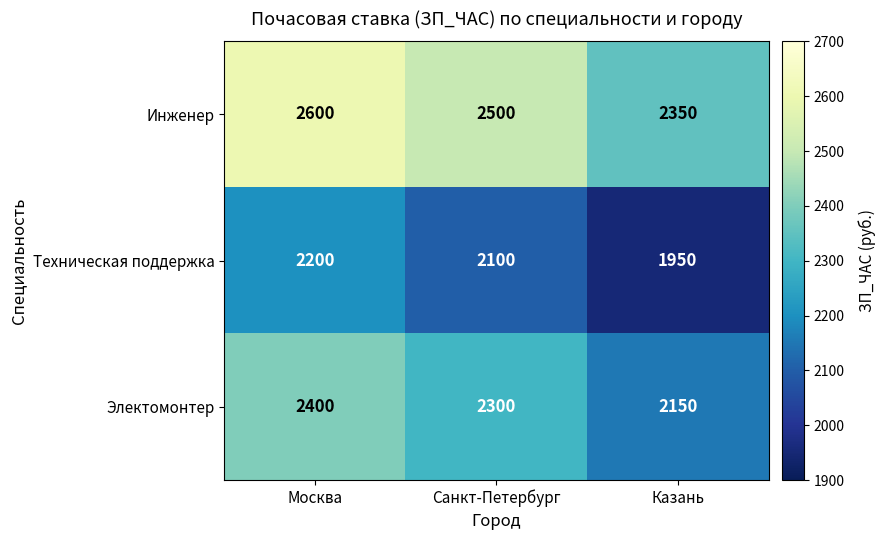

Where is Электомонтер nearest to the value 2275?

Санкт-Петербург